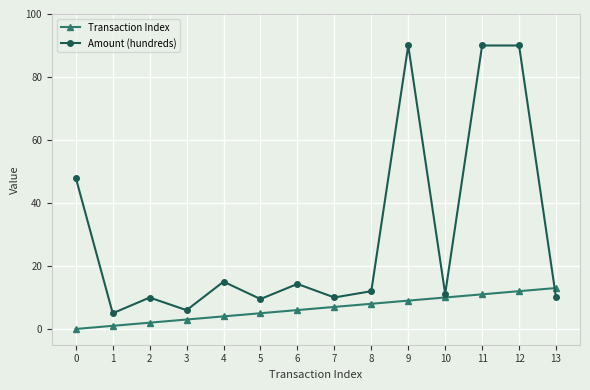

Where do Transaction Index and Amount (hundreds) first cross each other?

12 and 13